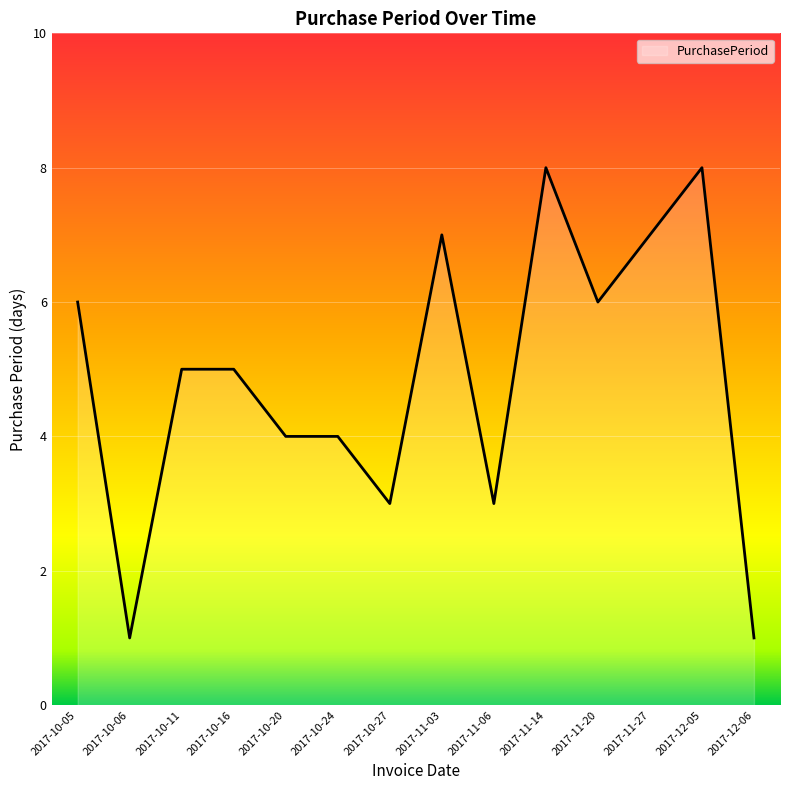

What is the smallest value displayed?

1